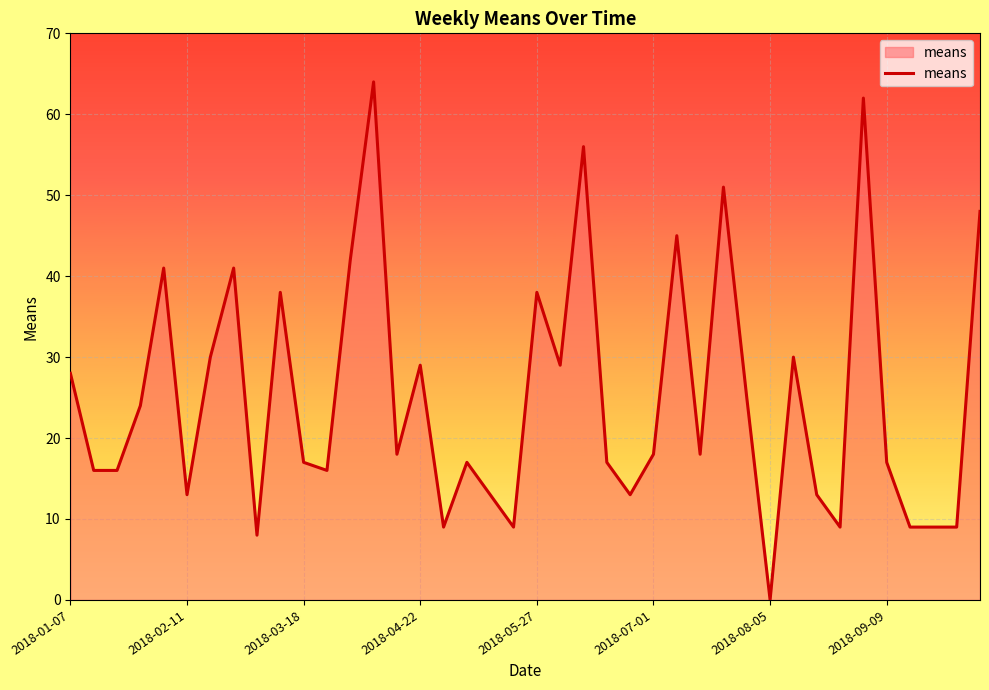

What is the greatest value displayed?

64